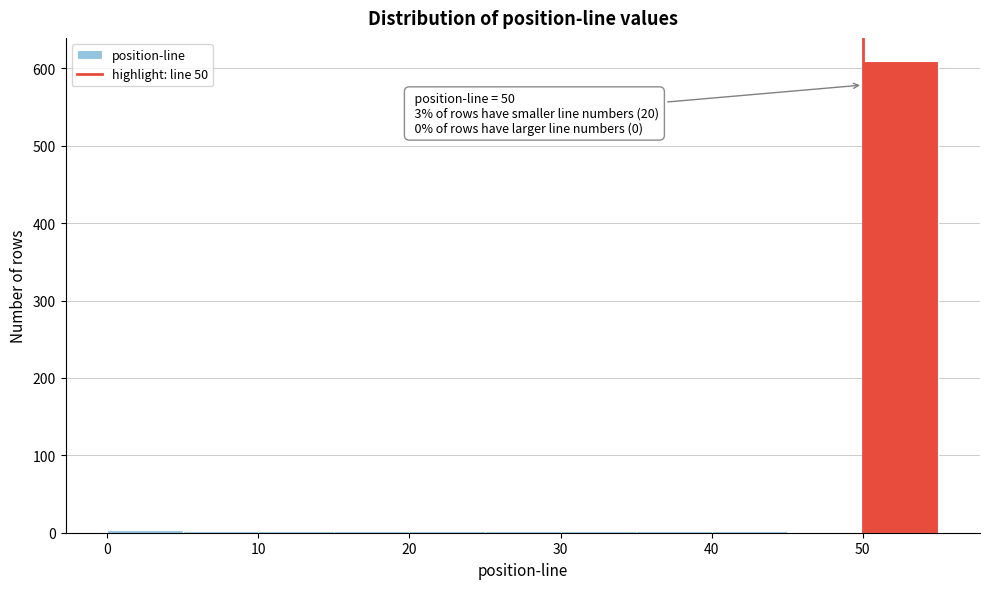

Which range on the x-axis has the tallest bar?

50 to 55